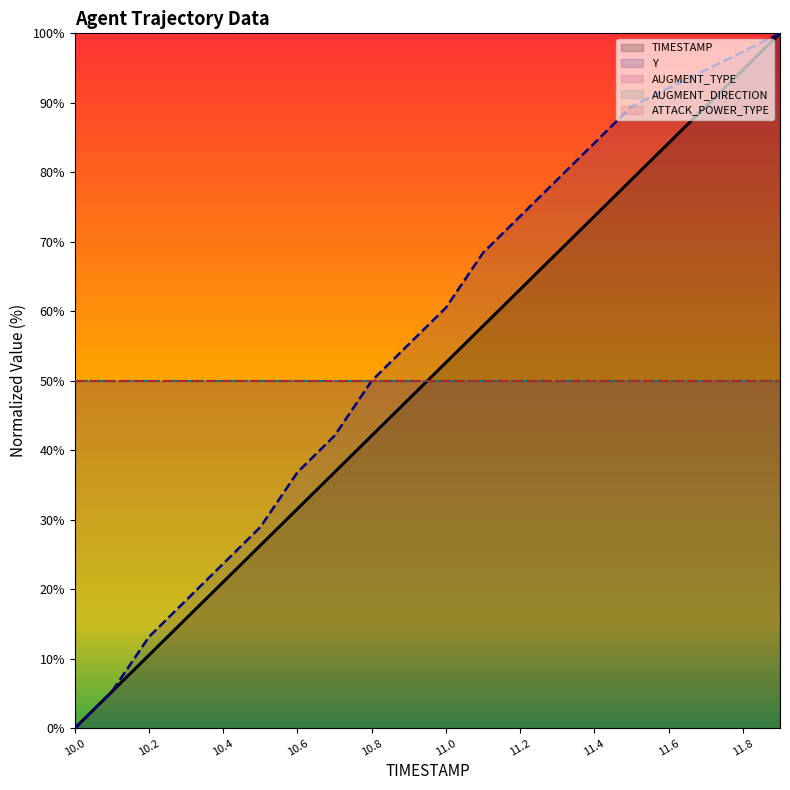

Which series has the widest spread of values?

TIMESTAMP